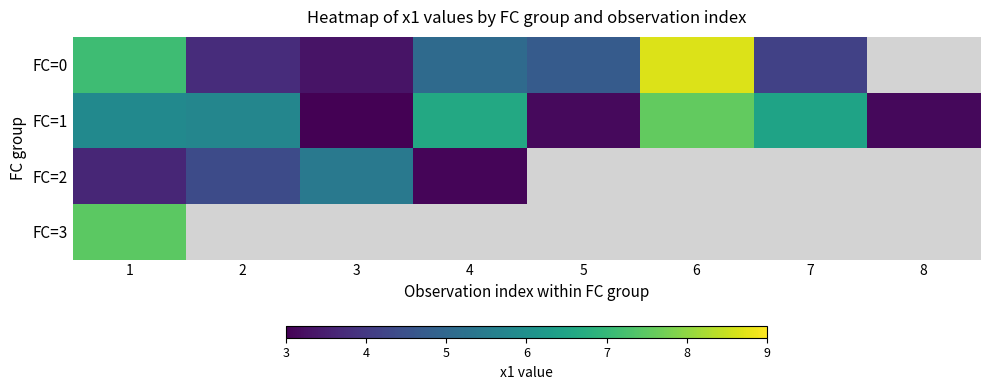

How many values in the FC=0 series are below 5?

4